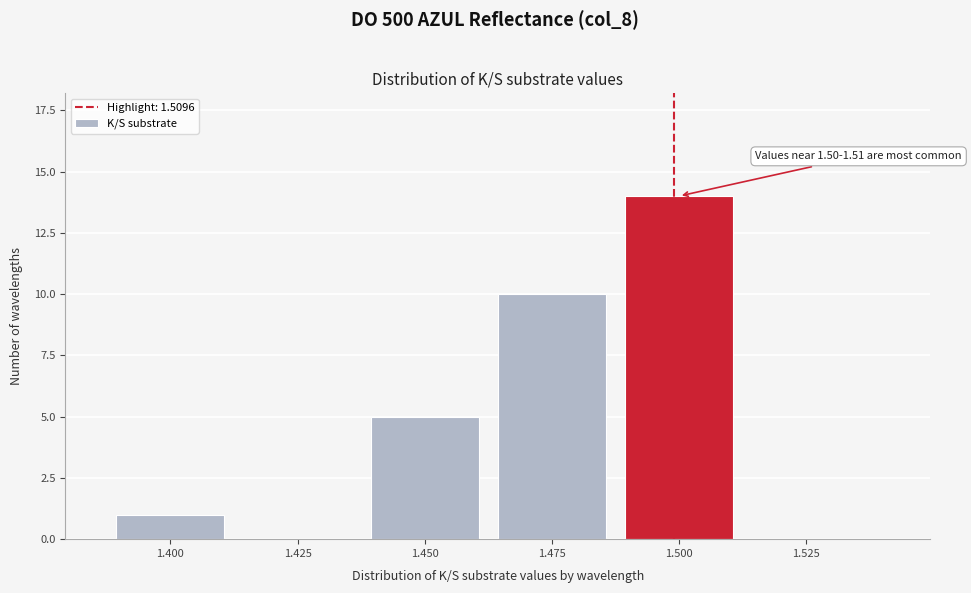

Reading right to left, what are all the values shown in this chart?

1.525=0	1.500=14	1.475=10	1.450=5	1.425=0	1.400=1